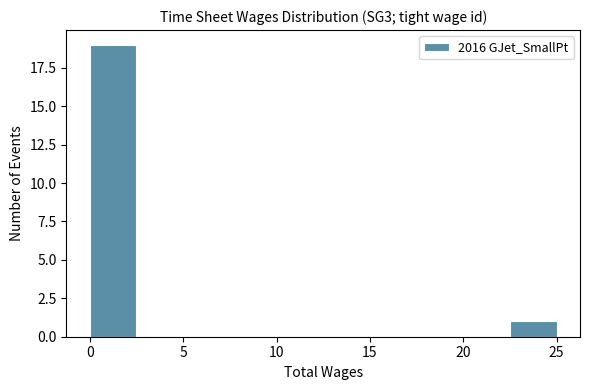

Which range on the x-axis has the tallest bar?

0.0 to 2.5